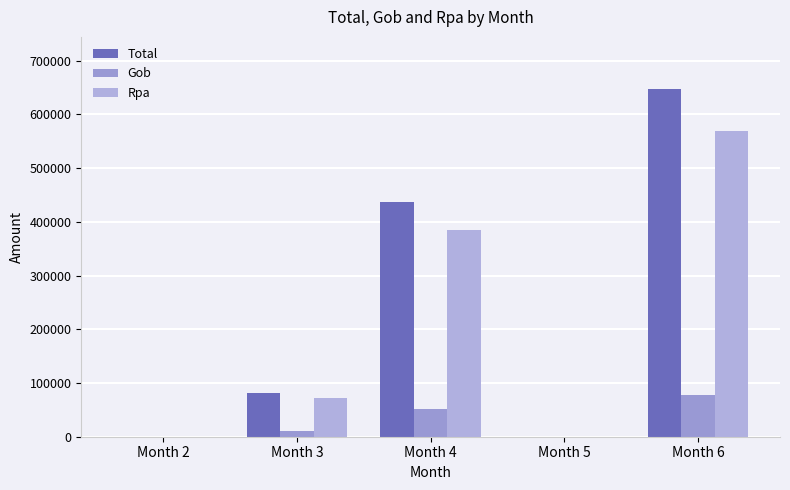

How many series are shown in this chart?

3